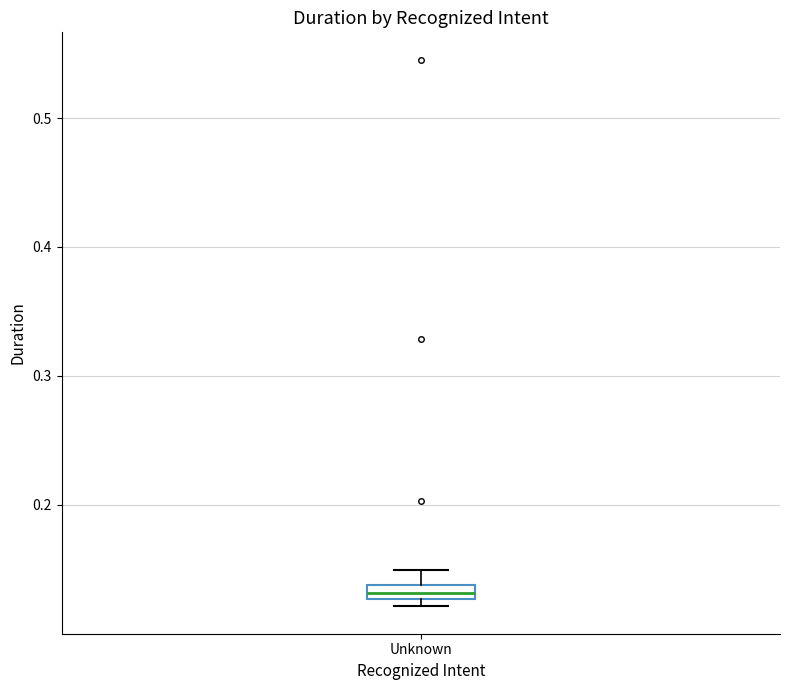

Where is the upper edge of the box for Unknown on the y-axis? The values are not printed on the chart, so give them approximately, as read against the axis.

0.14